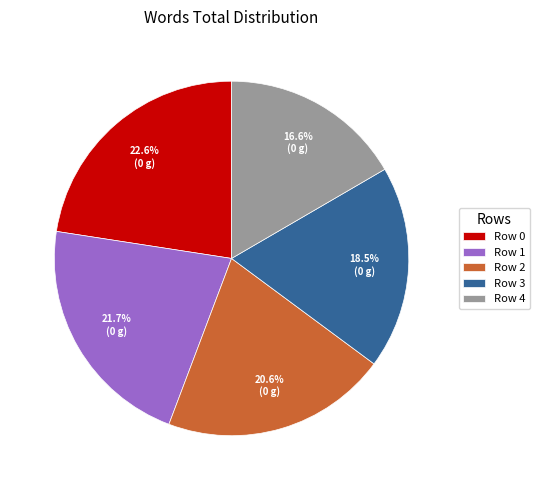

Rank the categories by value from lowest to highest.

Row 4, Row 3, Row 2, Row 1, Row 0